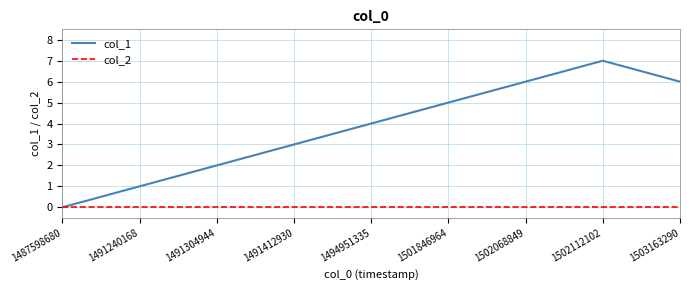

Which series has the largest total across all categories?

col_1